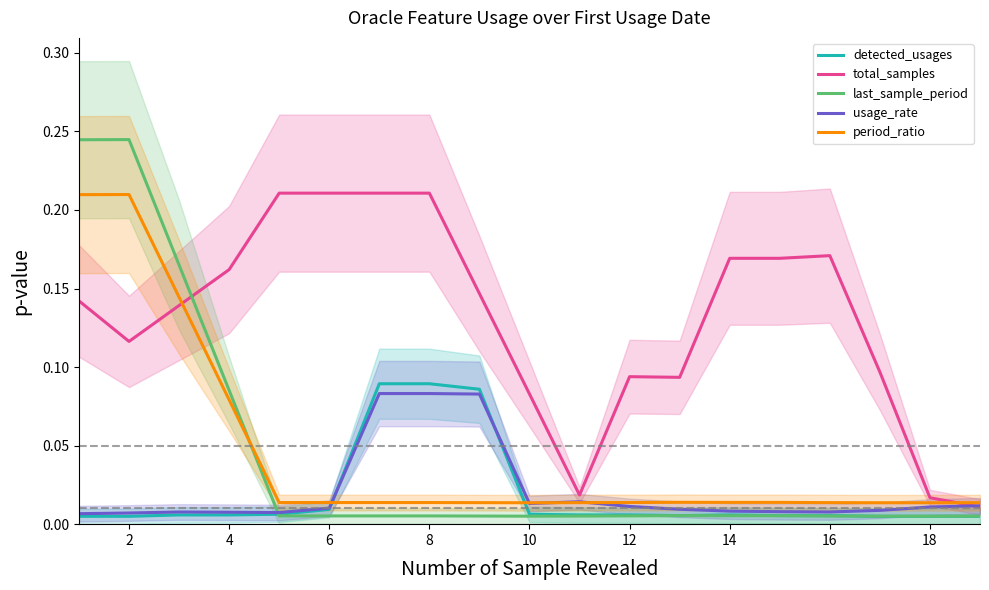

How many times do period_ratio and detected_usages cross each other?

2